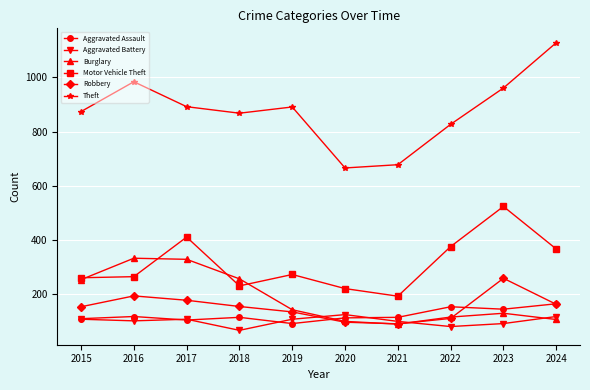

What is the average value of the Robbery series?

154